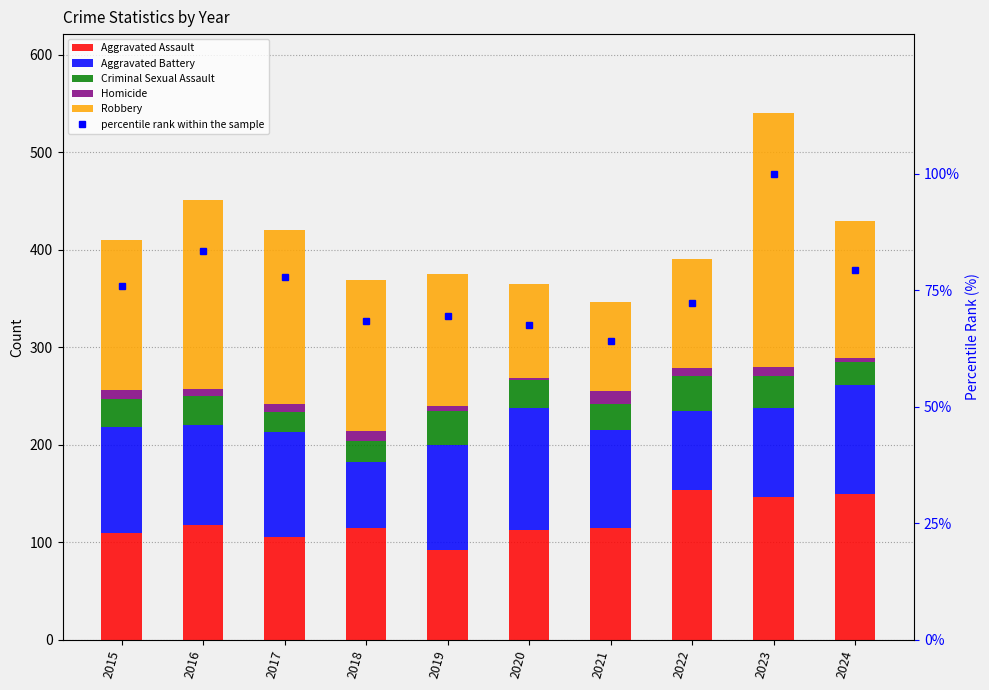

What is the difference between the highest and lowest values at 2017?

170.0